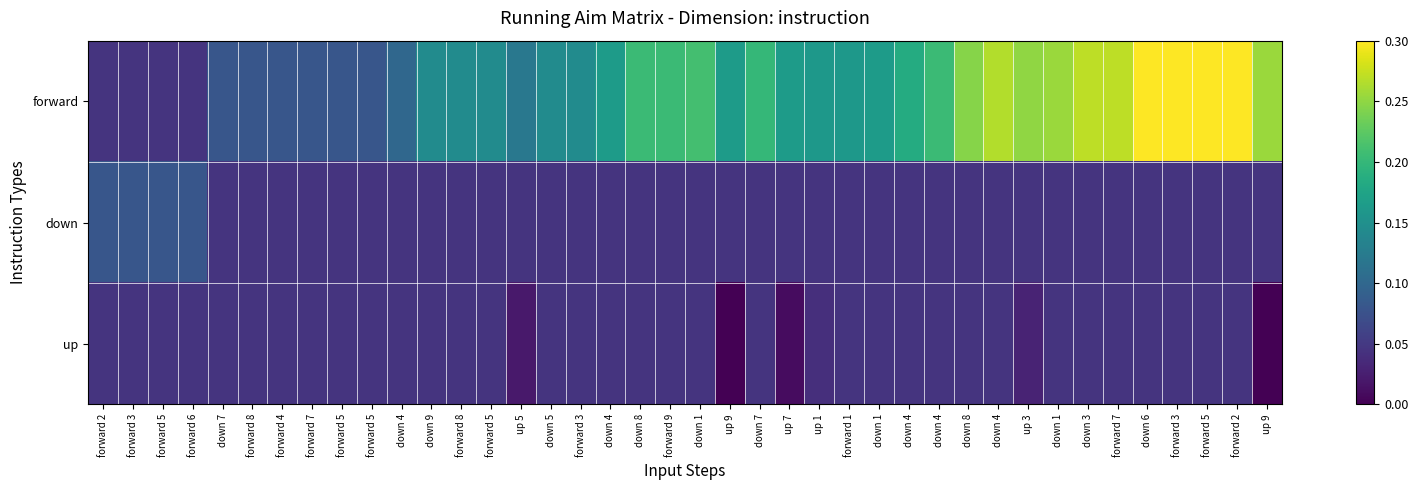

At how many categories does at least one series exceed 0?

40